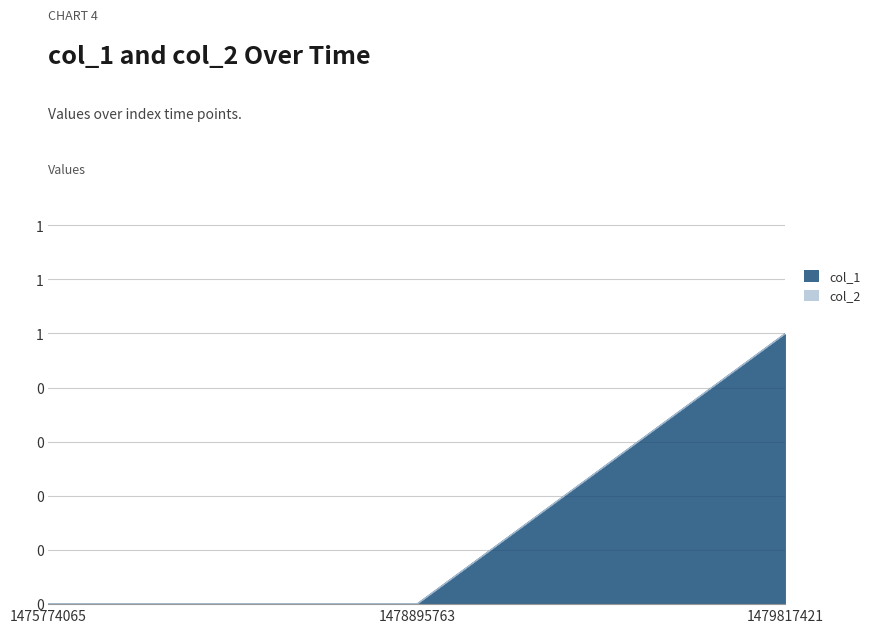

How many positive values are there?

1